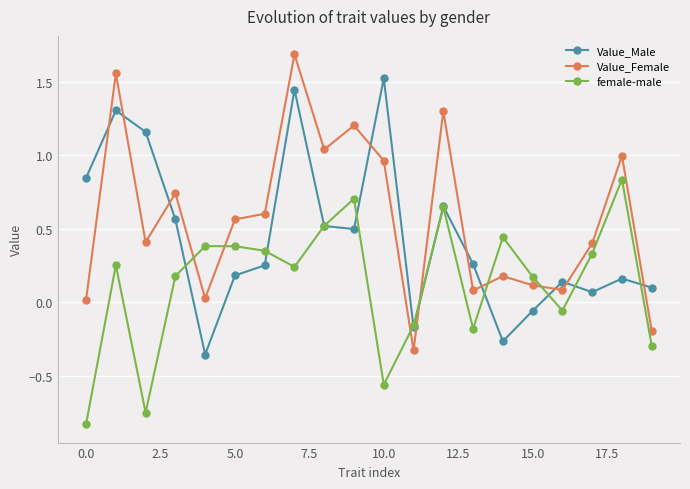

Rank the series by their average value, from highest to lowest.

Value_Female, Value_Male, female-male